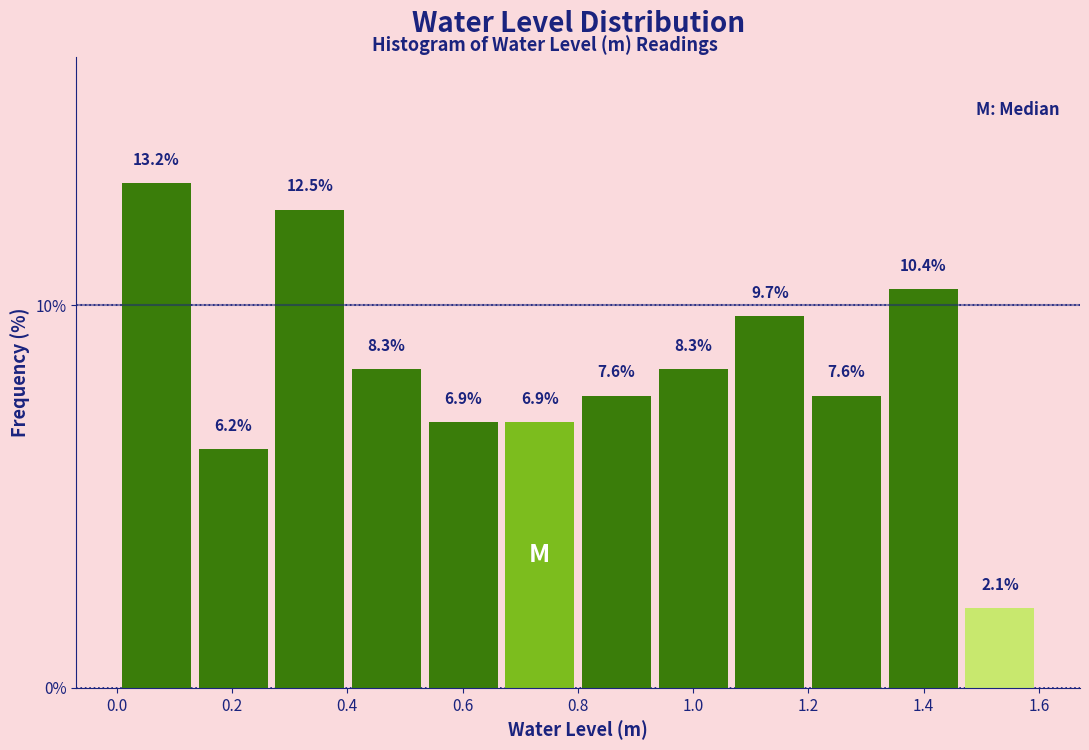

What is the height of the bar covering 1.34 to 1.46 on the x-axis? The bar edges are not printed on the chart, so give them approximately, as read against the axis.

10.4